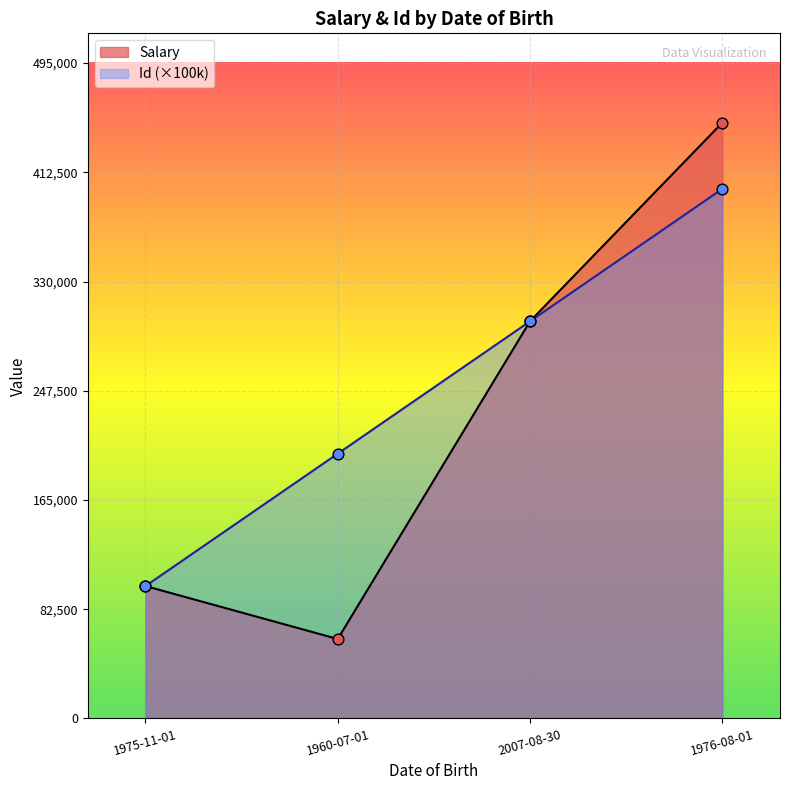

Which series reaches the minimum Y coordinate?

Salary